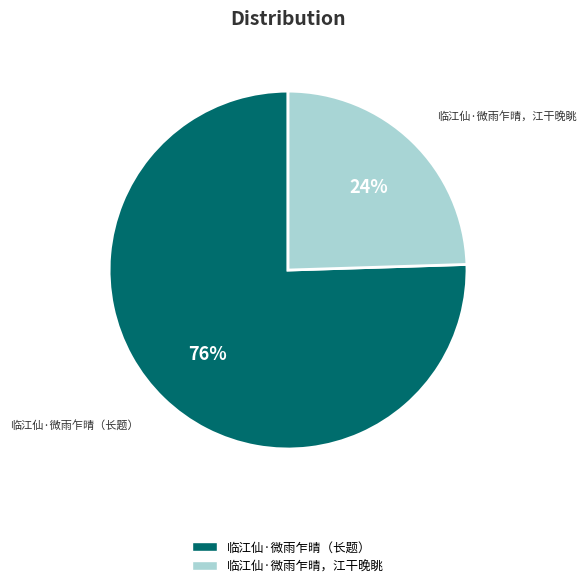

Is there any slice that represents more than half of the pie?

Yes